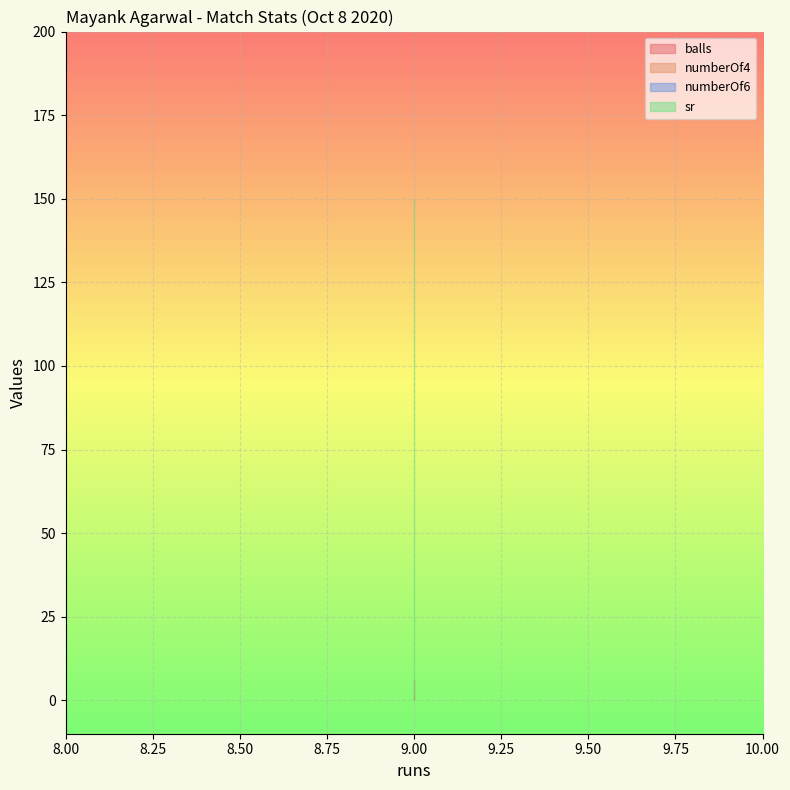

Rank the series by their maximum value, from highest to lowest.

sr, balls, numberOf4, numberOf6